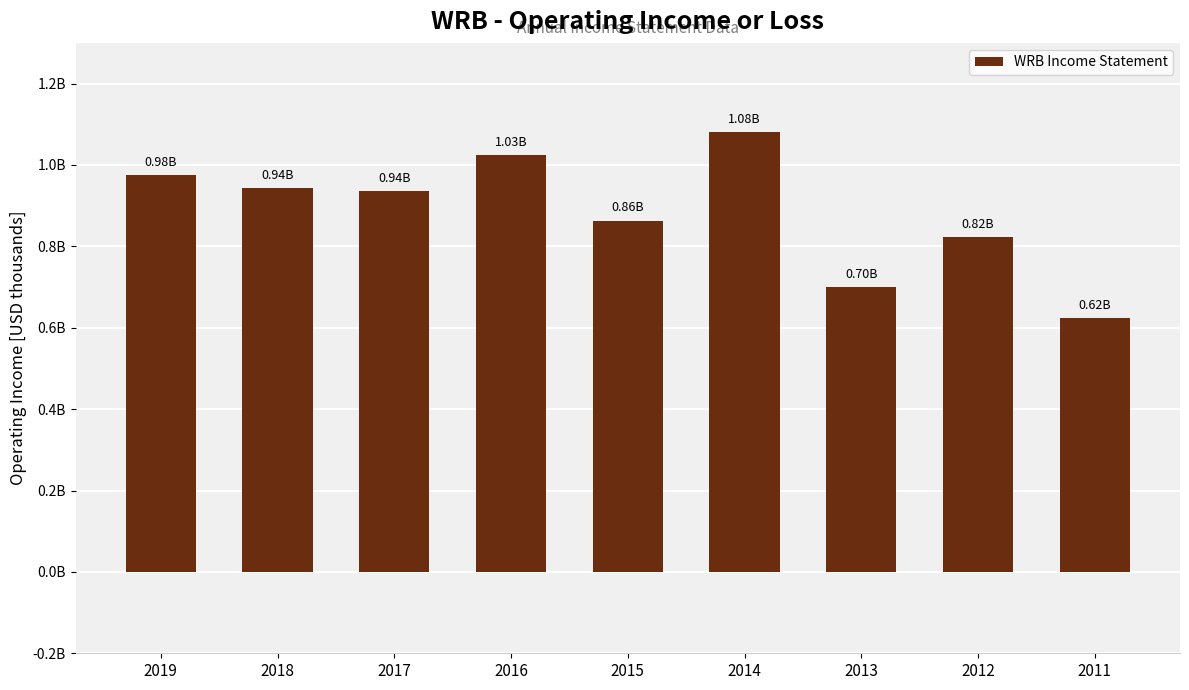

Are the bars horizontal?

No